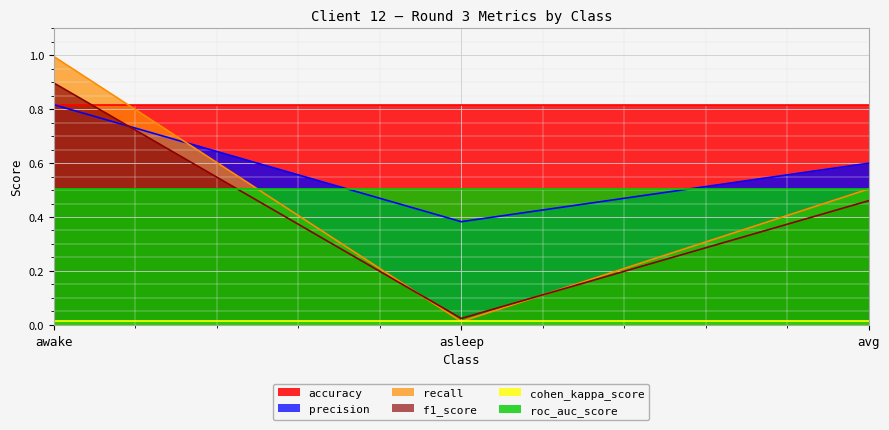

The roc_auc_score series shows 0.5 at asleep. True or false?

True